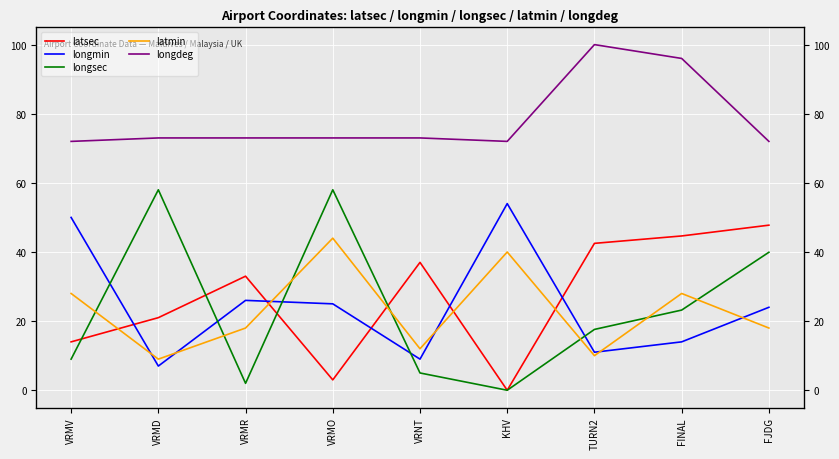

What is the difference between the longsec values at VRMR and VRMD?

56.0